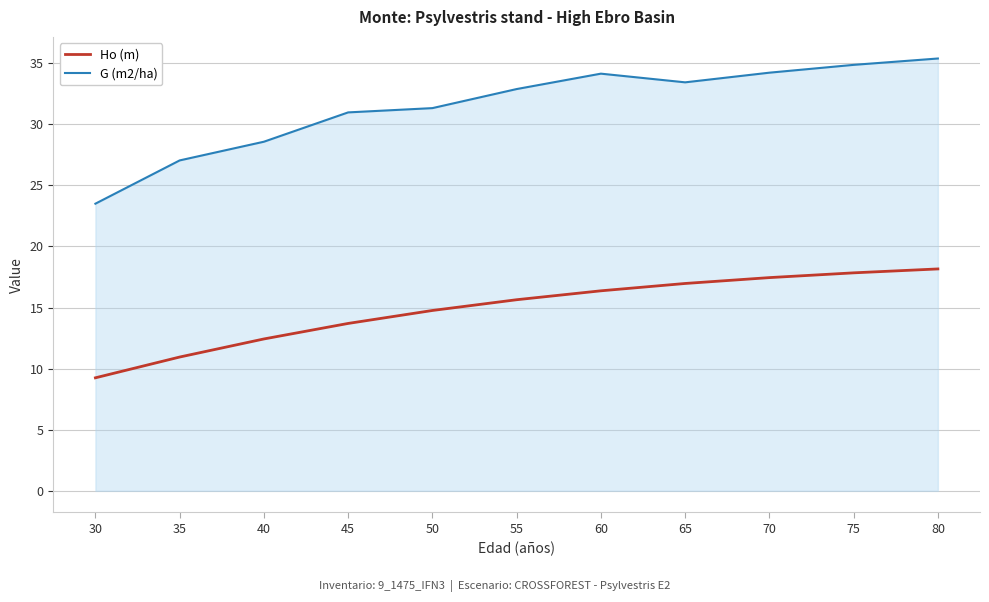

True or false: Ho (m) and G (m2/ha) cross at least once.

False